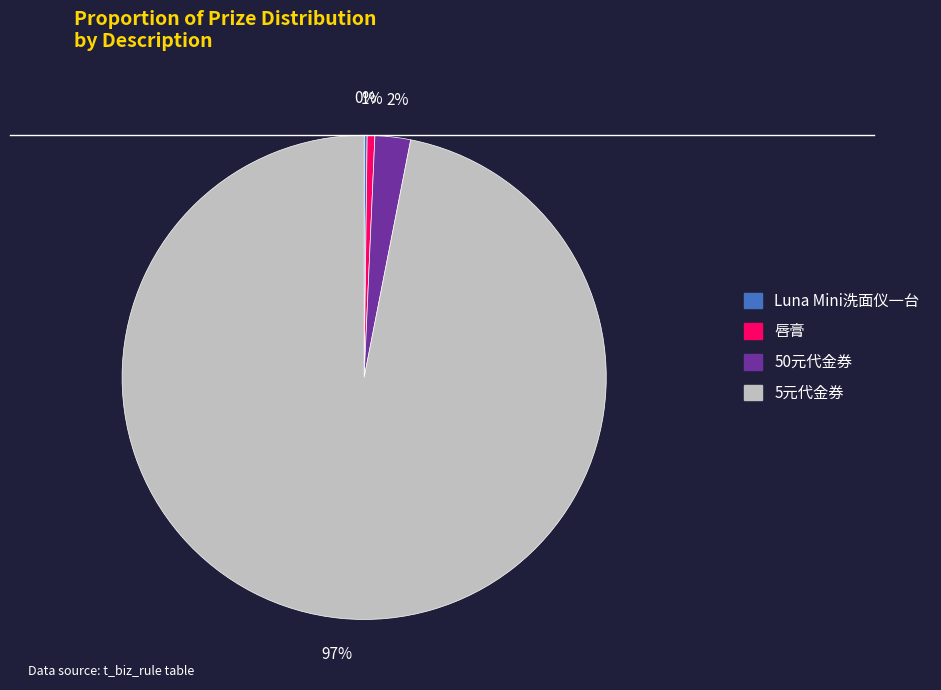

Is it true that 50元代金券 is 11% of the pie?

False